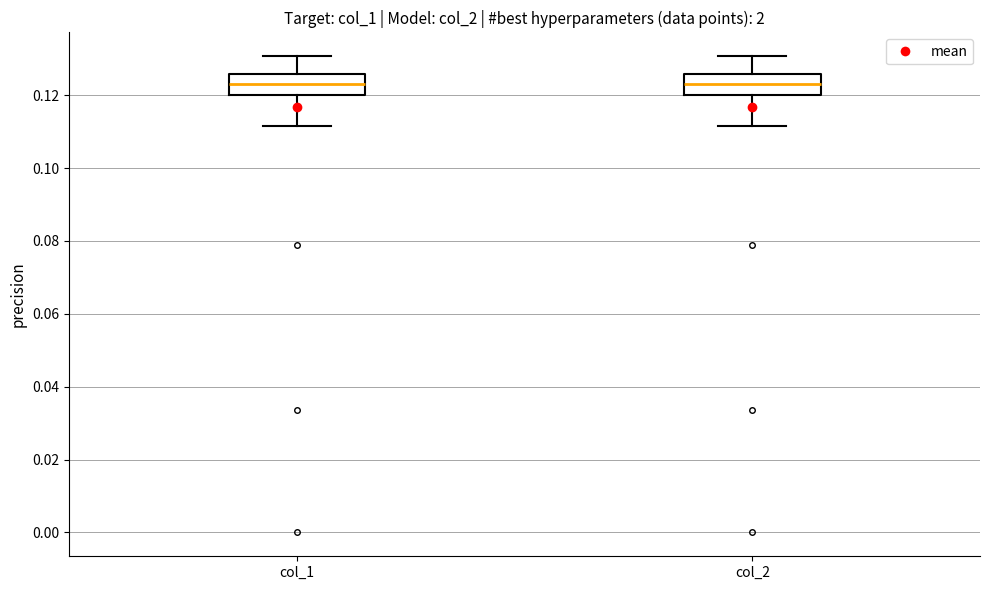

Where does the lower whisker of the box for col_1 end on the y-axis? The values are not printed on the chart, so give them approximately, as read against the axis.

0.112